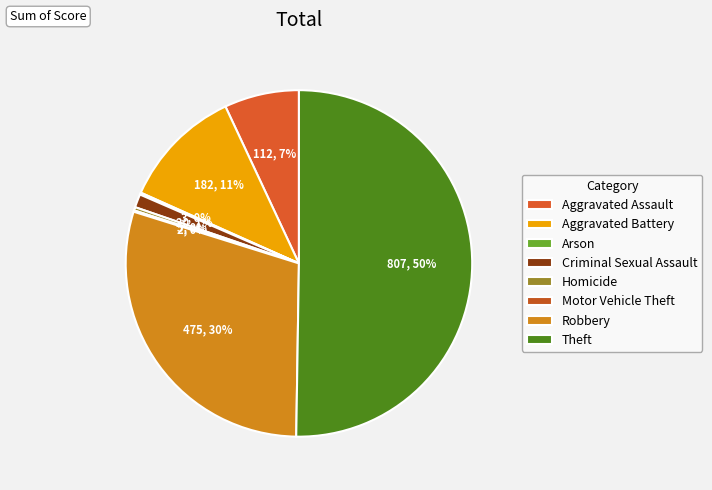

What is the largest slice in the pie chart?

Theft